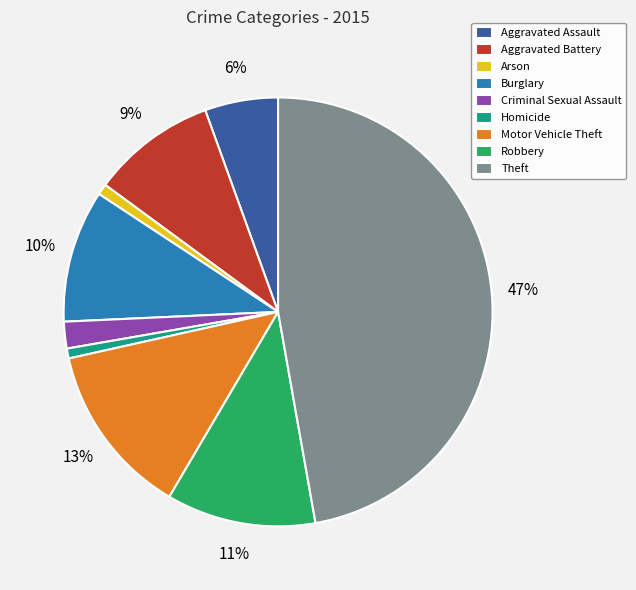

What is the largest slice in the pie chart?

Theft